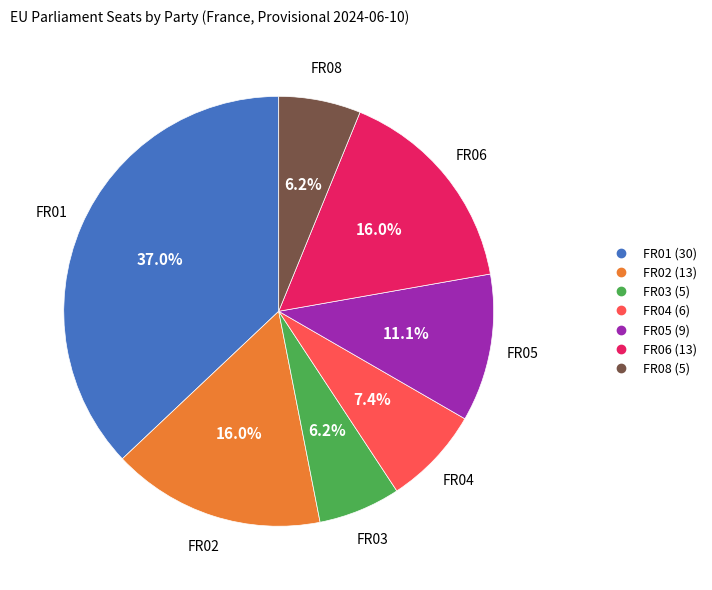

The FR06 slice represents 16% of the pie. True or false?

True